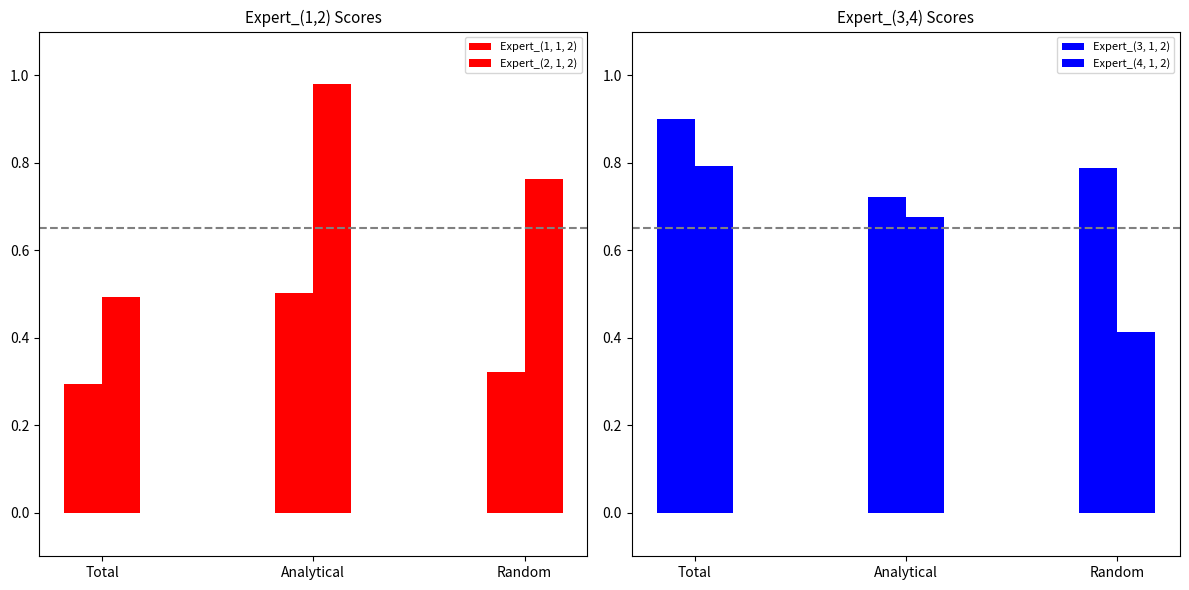

Read the Expert_(4, 1, 2) value at Analytical.

0.7